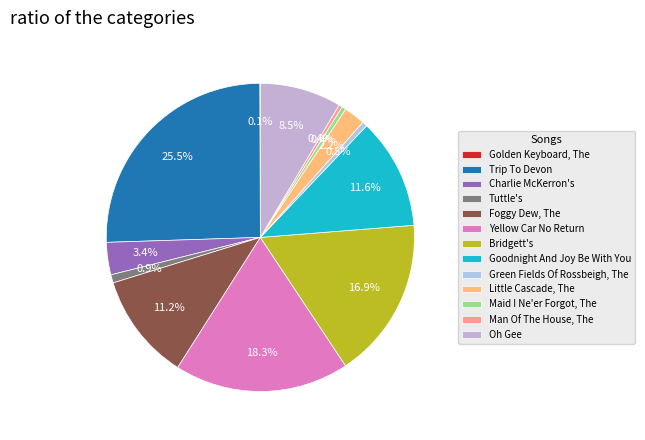

Do Golden Keyboard, The and Green Fields Of Rossbeigh, The together represent more than half of the pie?

No